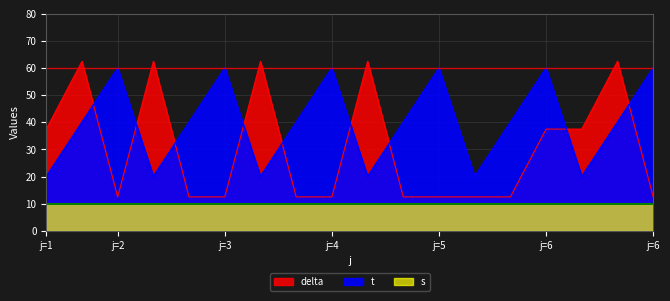

True or false: delta and t cross at least once.

True